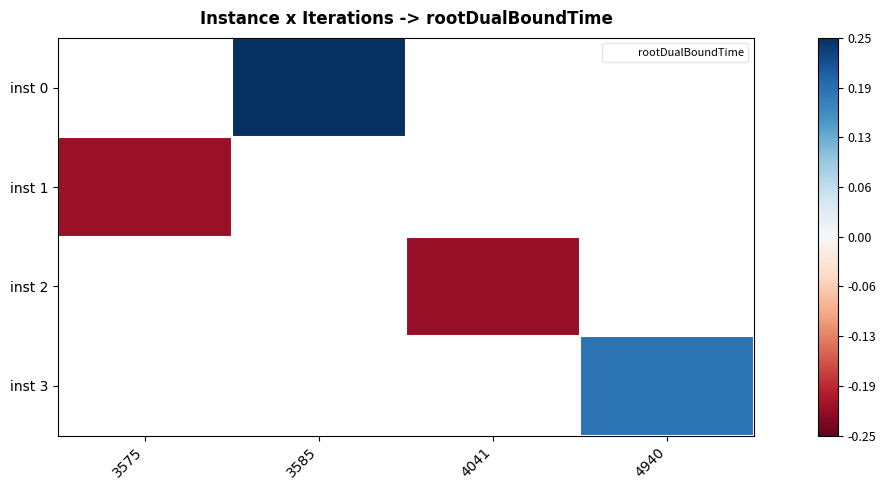

How many series are shown in this chart?

4